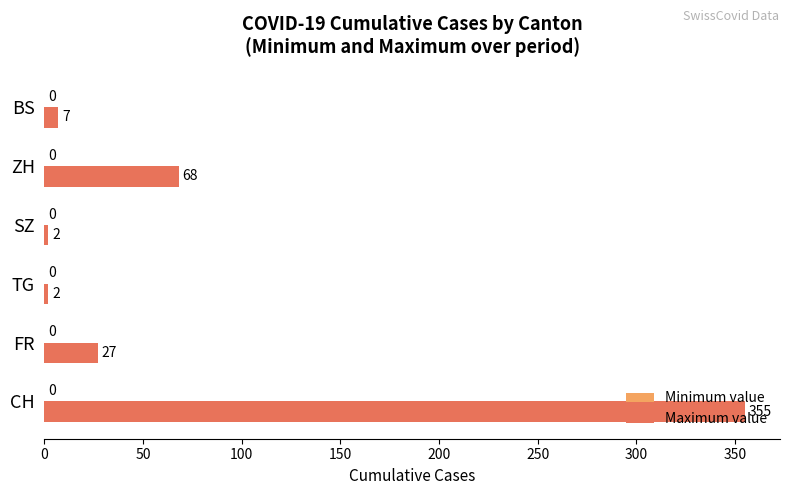

What is the average value?

77